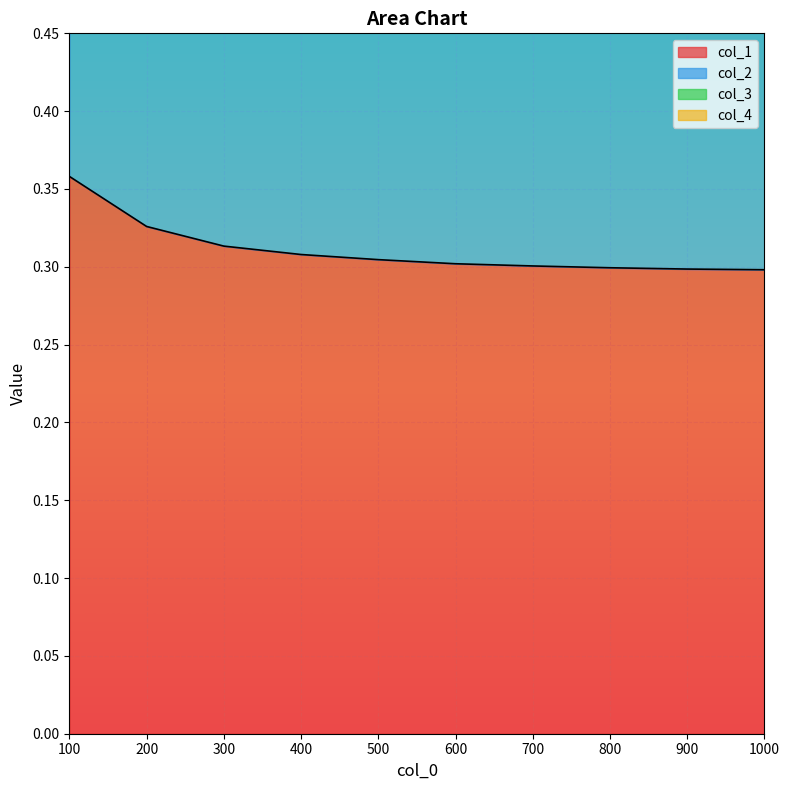

List the series in order of their peak value, lowest first.

col_1, col_4